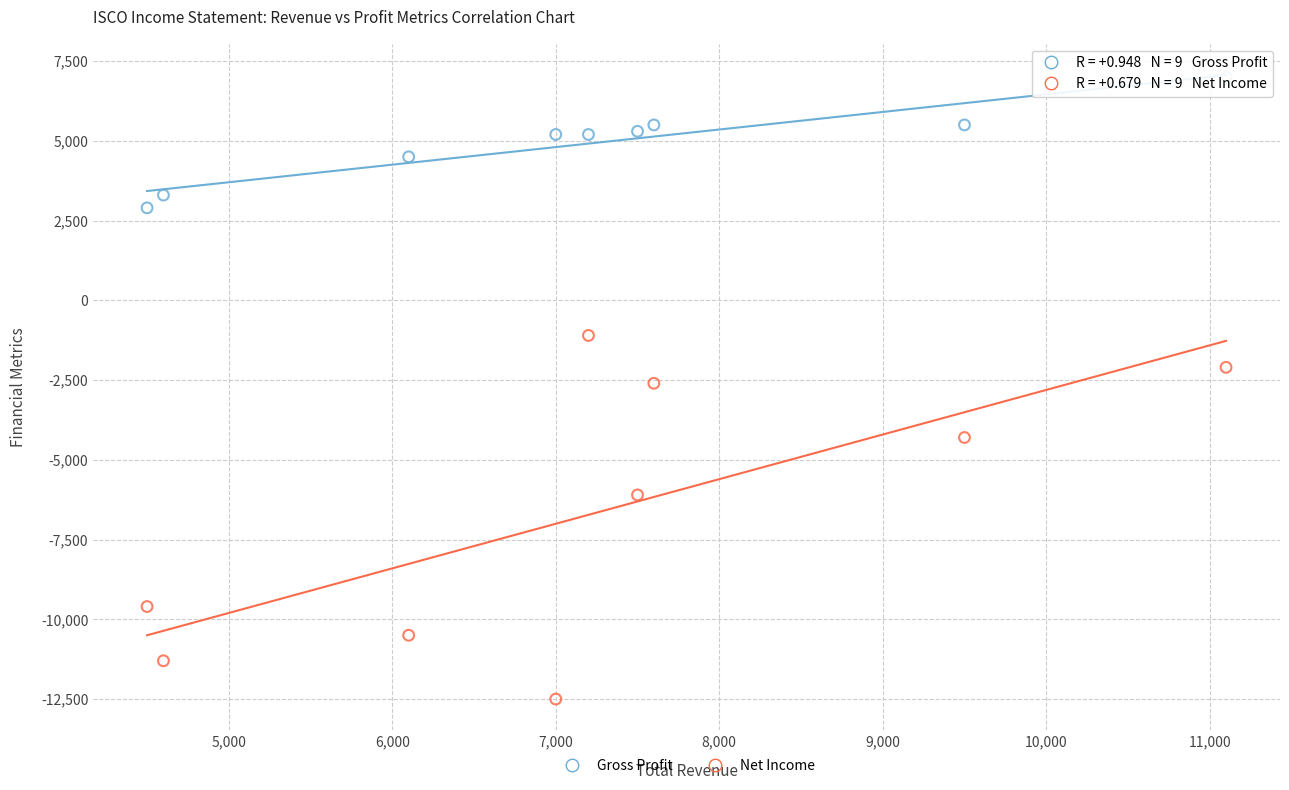

What are all the series names shown in the legend?

Gross Profit, Net Income